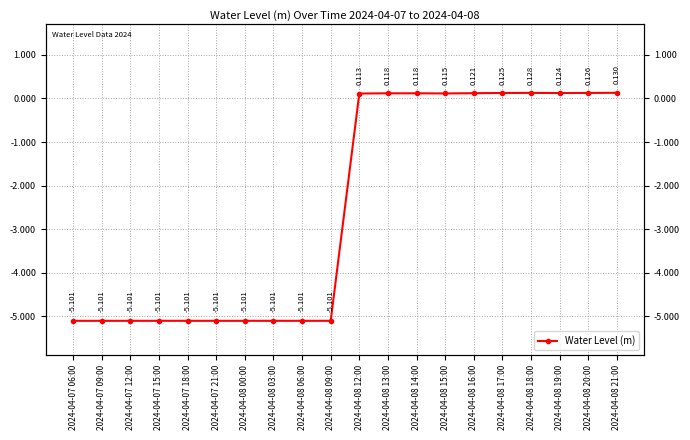

How many values are above zero?

10